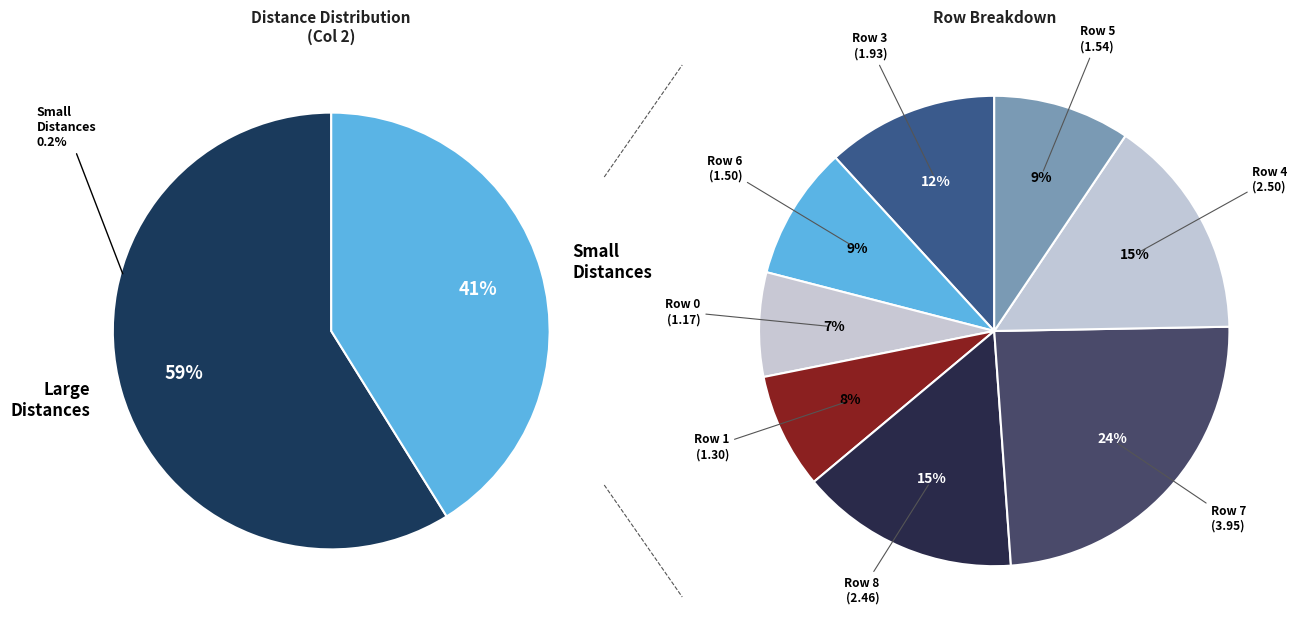

How many segments does this pie chart have?

10